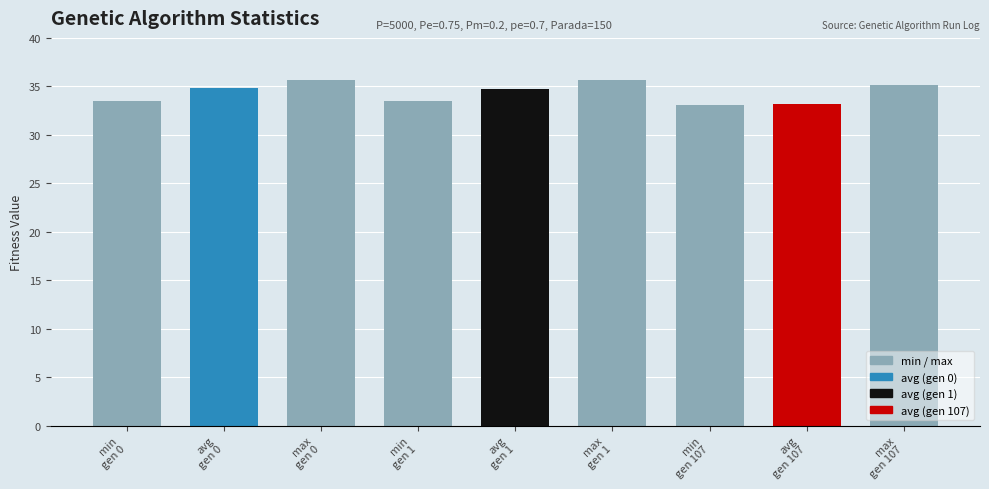

What is the sum of all values?

309.3